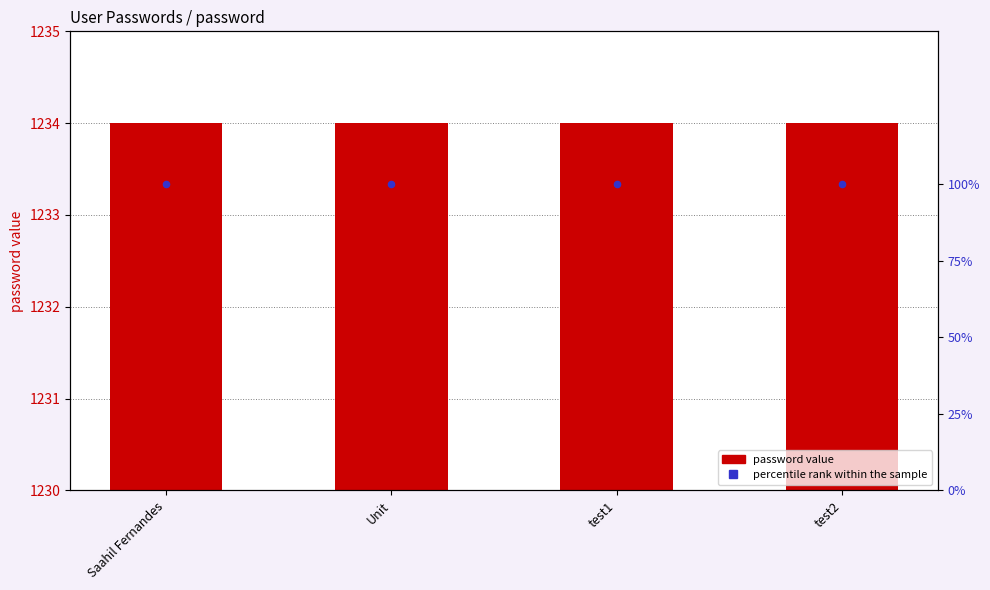

Which series has the widest spread of Y values?

password value